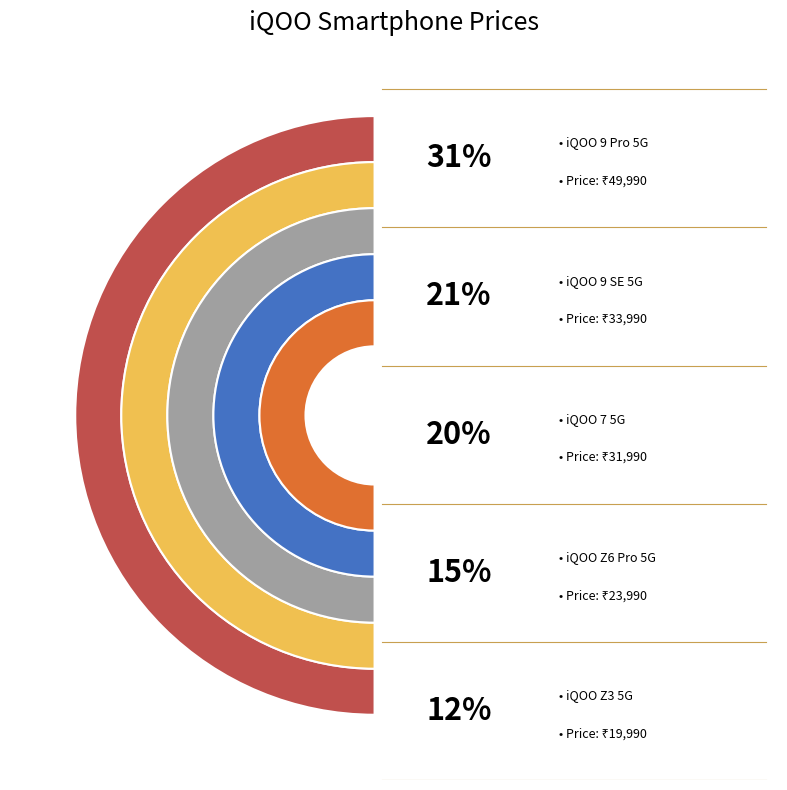

Which category has the biggest portion of the pie?

iQOO 9 Pro 5G